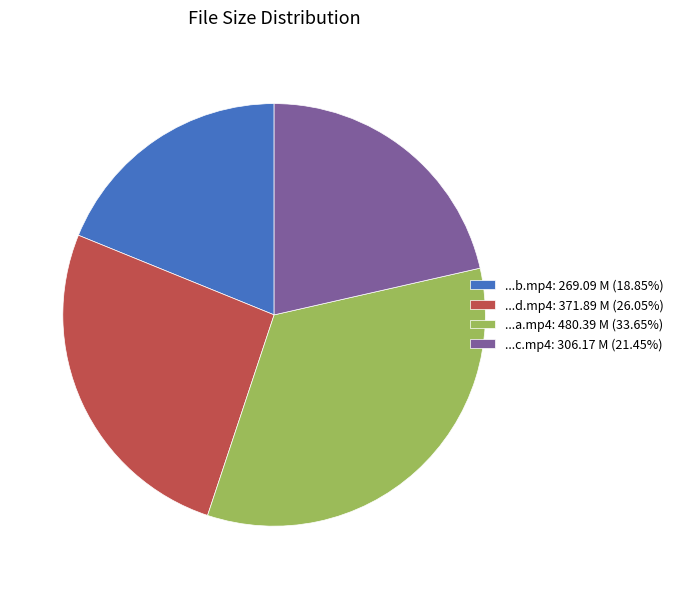

How many slices are in this pie chart?

4